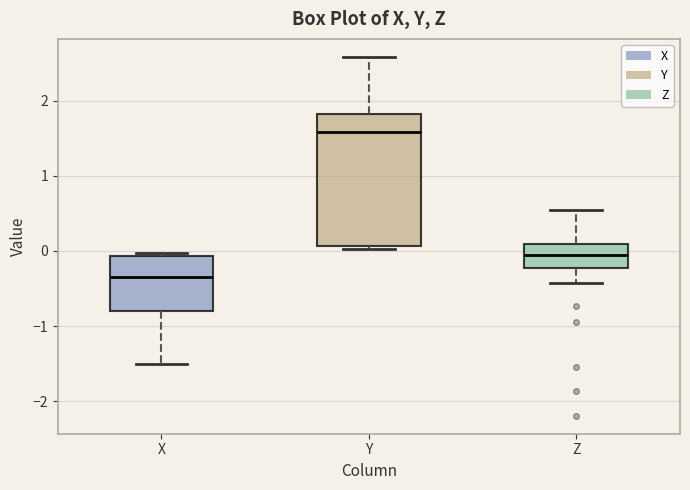

Reading left to right, read every box against the y-axis: the position of its median line, the range the box covers, and the ends of its whiskers. The values are not printed on the chart, so give them approximately, as read against the axis.

X: median -0.3, box -0.8 to -0.1, whiskers -1.5 to 0.0
Y: median 1.6, box 0.1 to 1.8, whiskers 0.0 to 2.6
Z: median 0.0, box -0.2 to 0.1, whiskers -0.4 to 0.5